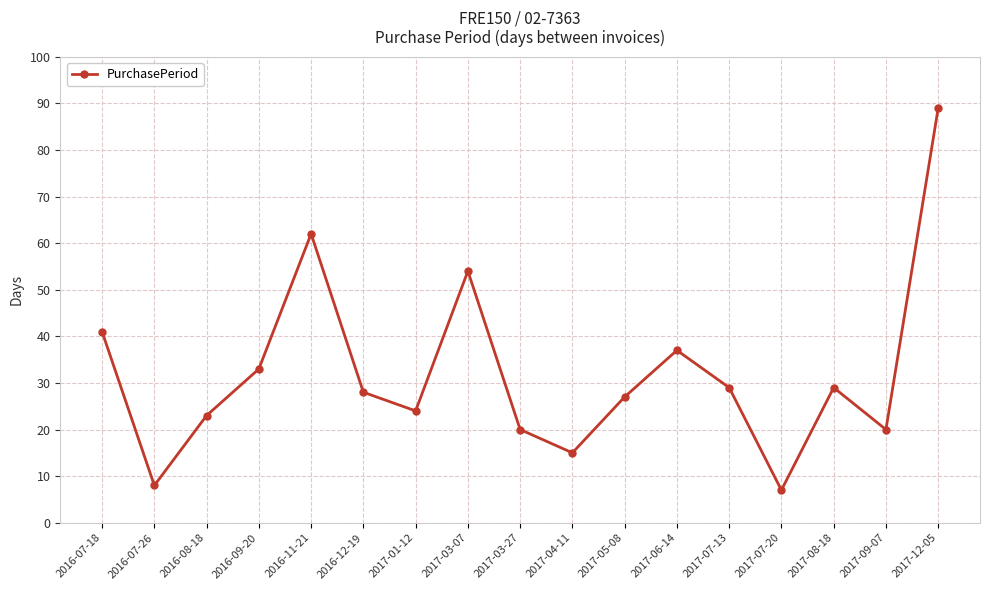

Is it true that the value at 2017-01-12 is 24?

True